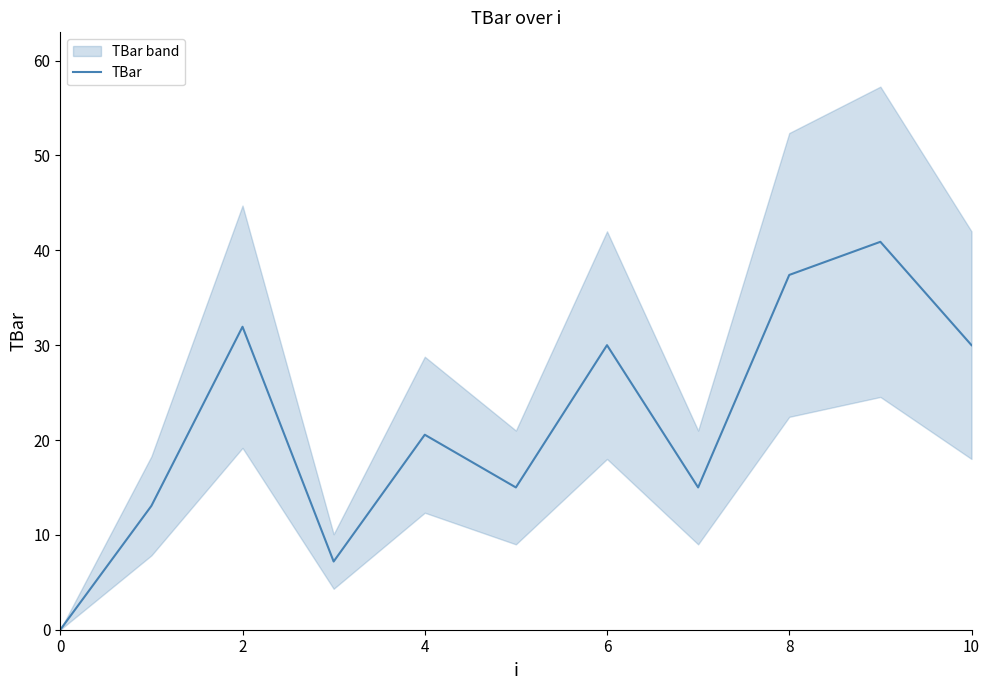

What is the average value?

21.9